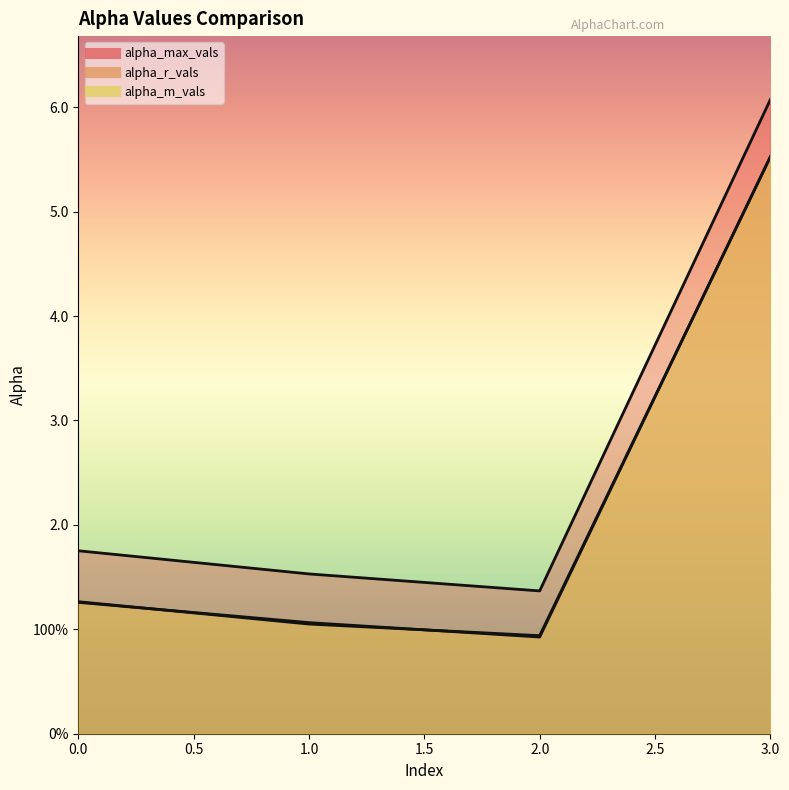

Read the alpha_r_vals value at 3.

5.5